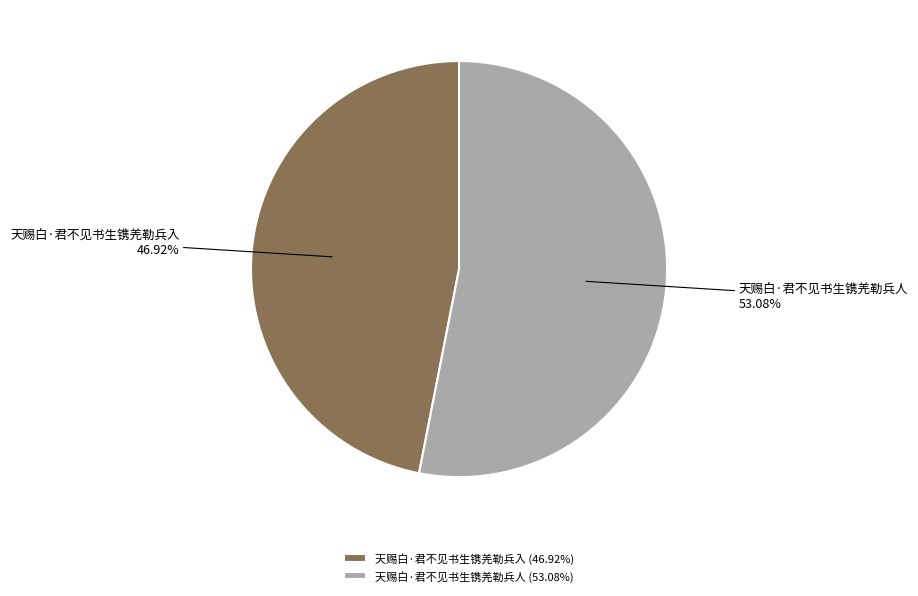

What percentage is the 天赐白·君不见书生镌羌勒兵人 slice, to the nearest percent?

53%